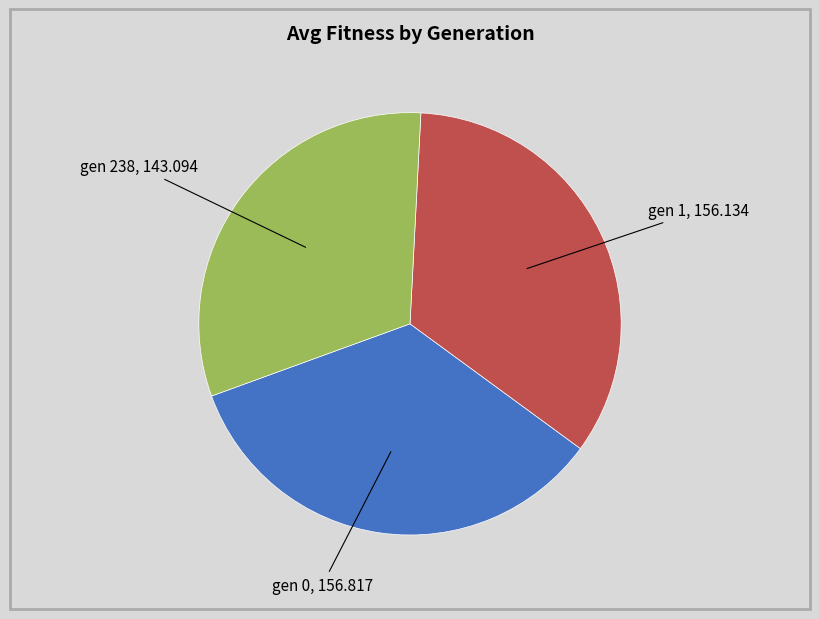

Does any single category account for the majority?

No